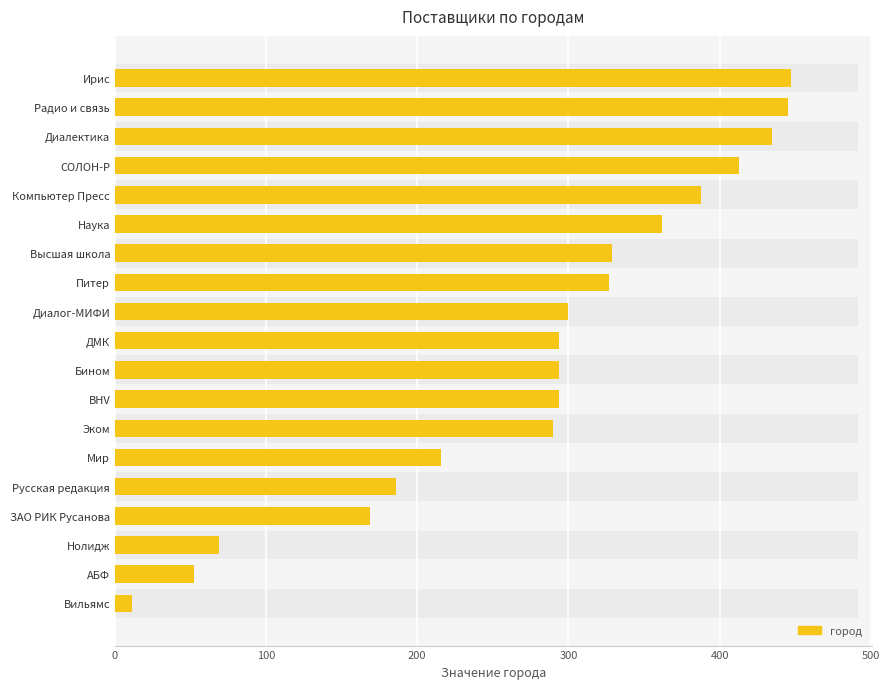

What is the difference between the second highest and second lowest values?

393